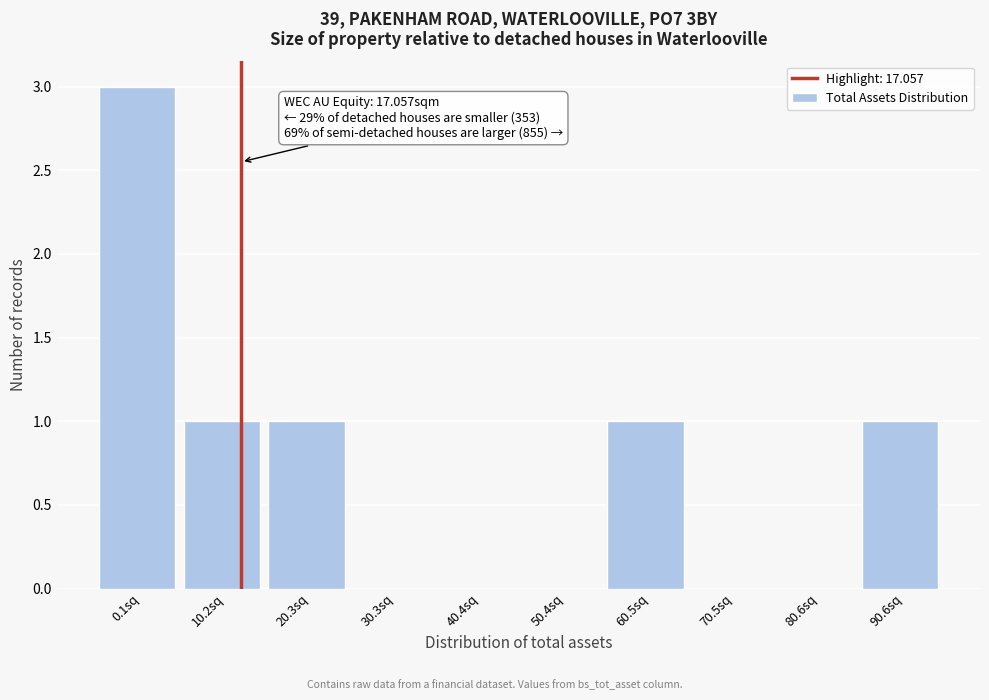

Reading left to right, what are all the values shown in this chart?

0.1sq=3	10.2sq=1	20.3sq=1	30.3sq=0	40.4sq=0	50.4sq=0	60.5sq=1	70.5sq=0	80.6sq=0	90.6sq=1